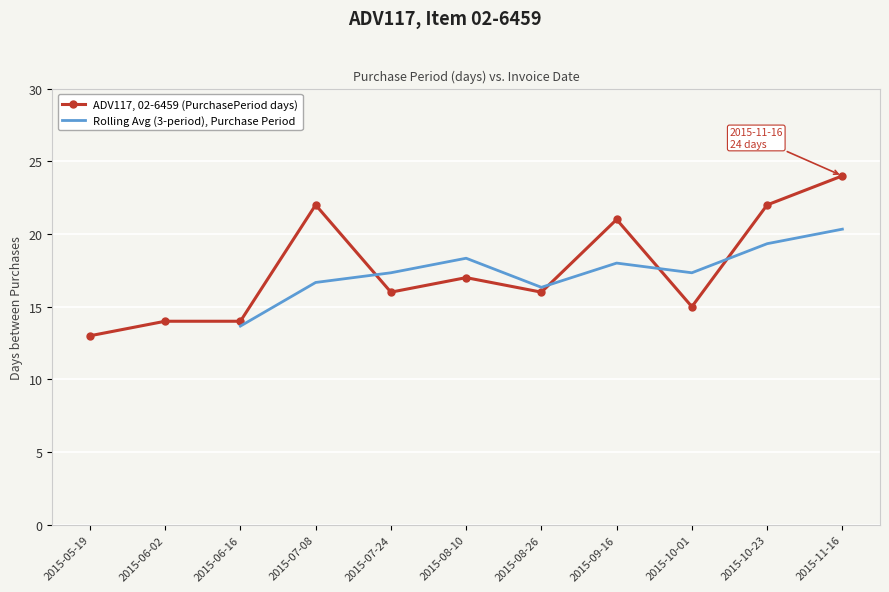

Approximately how many times larger is the value at 2015-08-26 compared to 2015-06-16?

1.1